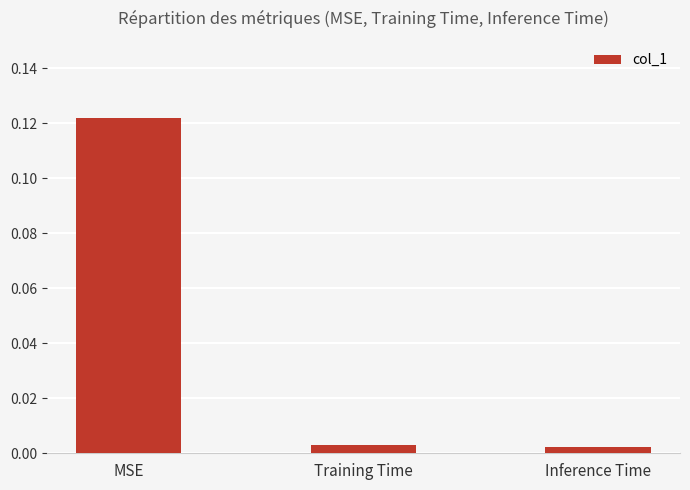

The value at MSE is 0.0. True or false?

False